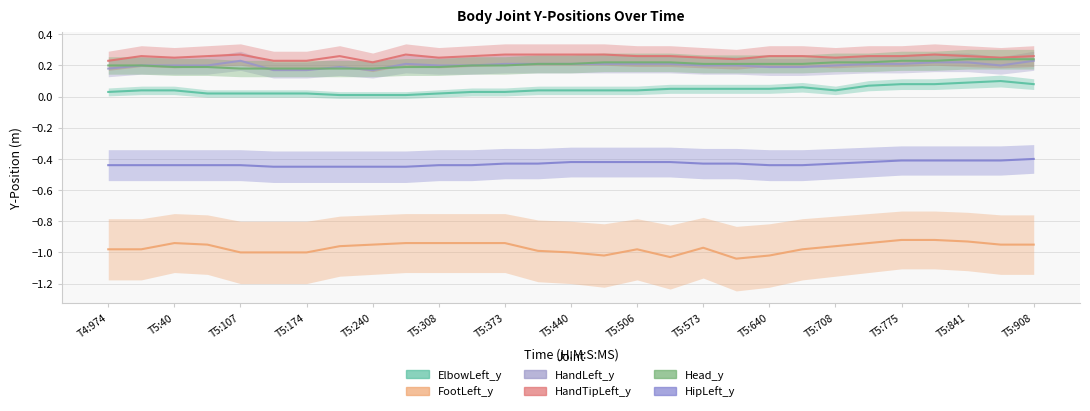

The HandTipLeft_y series shows 0.3 at 16:4:5:73. True or false?

True